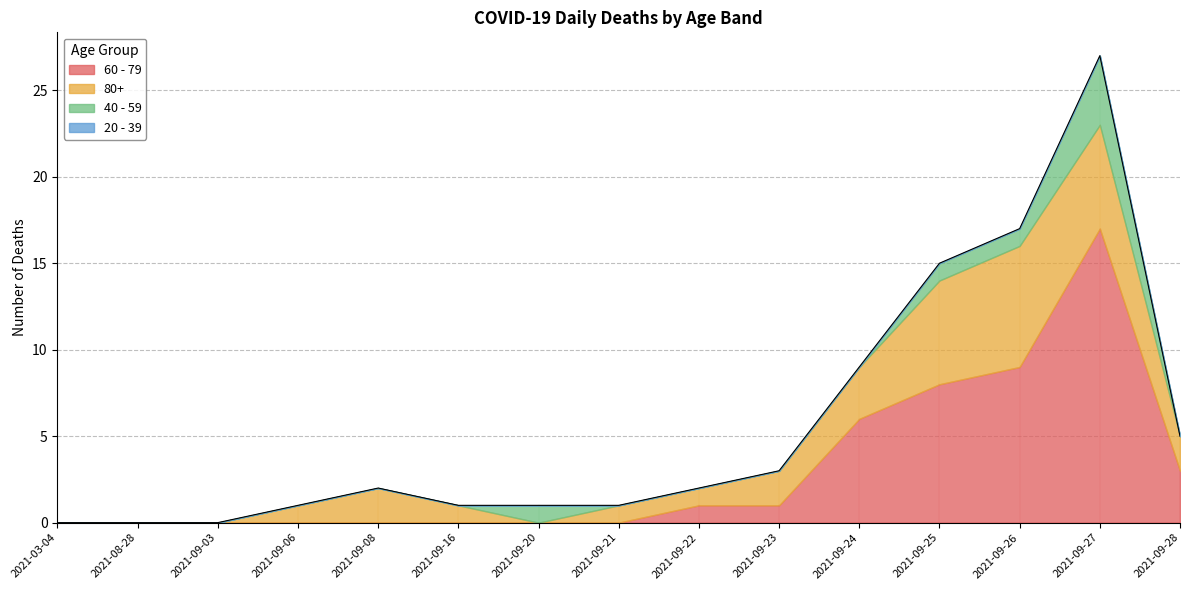

Rank the series at 2021-09-26 from highest to lowest value.

60 - 79, 80+, 40 - 59, 20 - 39